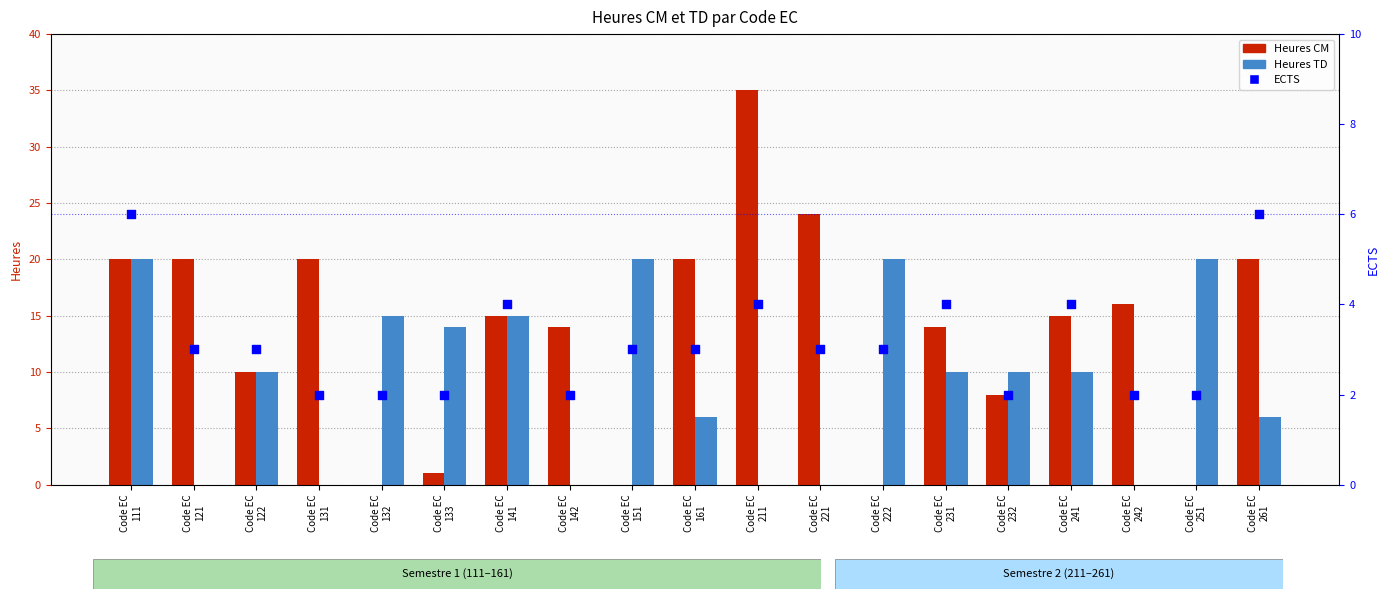

Which series has the largest total across all categories?

Heures CM